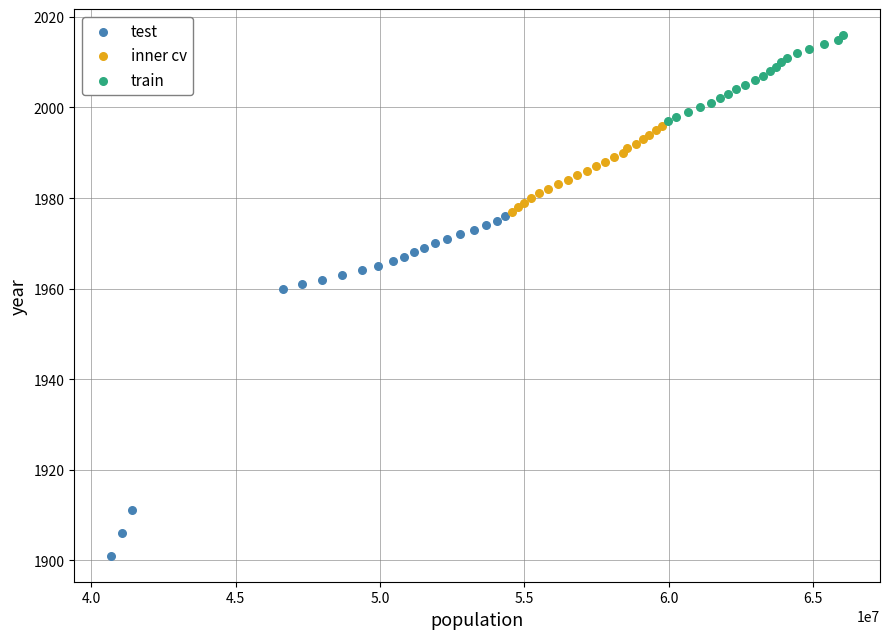

Which series has the largest Y range (max minus min)?

test